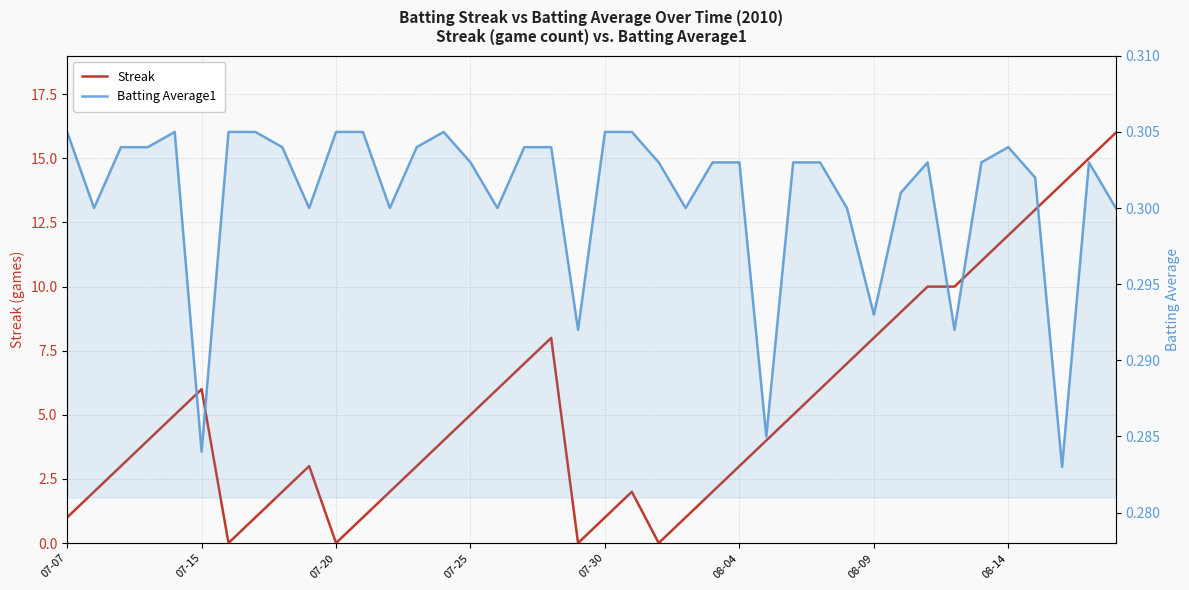

List the series in order of their overall mean, lowest first.

Batting Average1, Streak